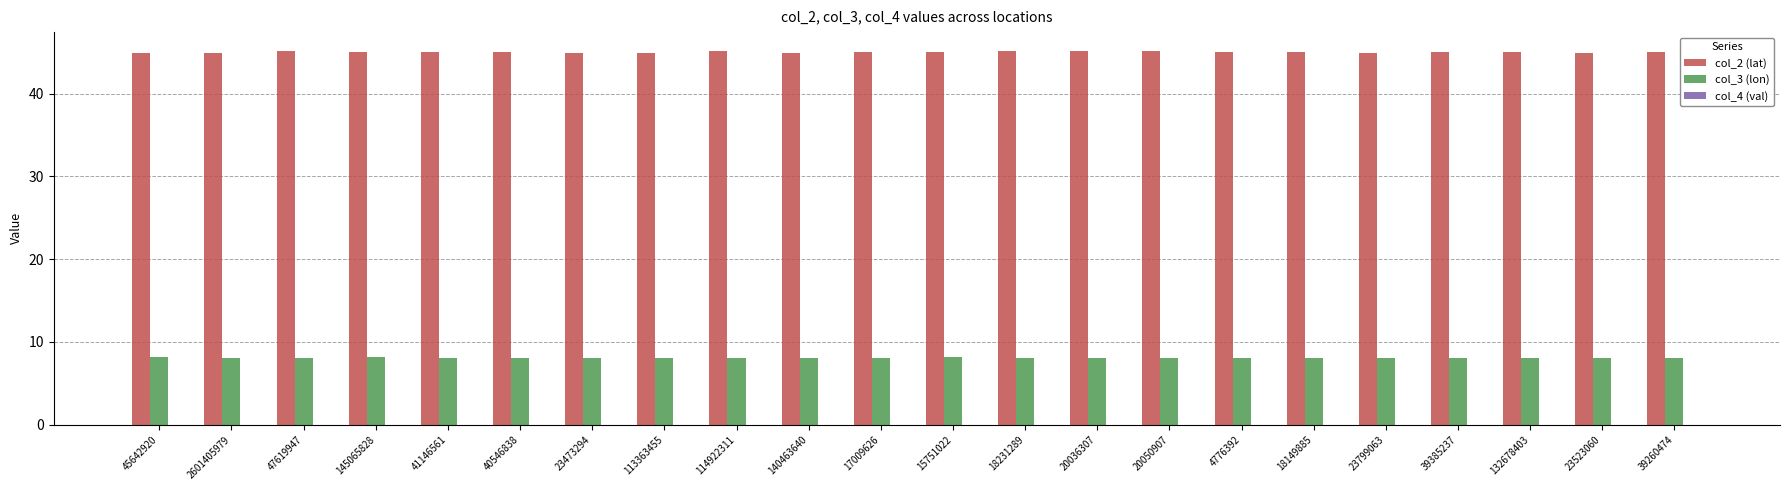

The value of col_2 (lat) at 113363455 is 44.9. True or false?

True